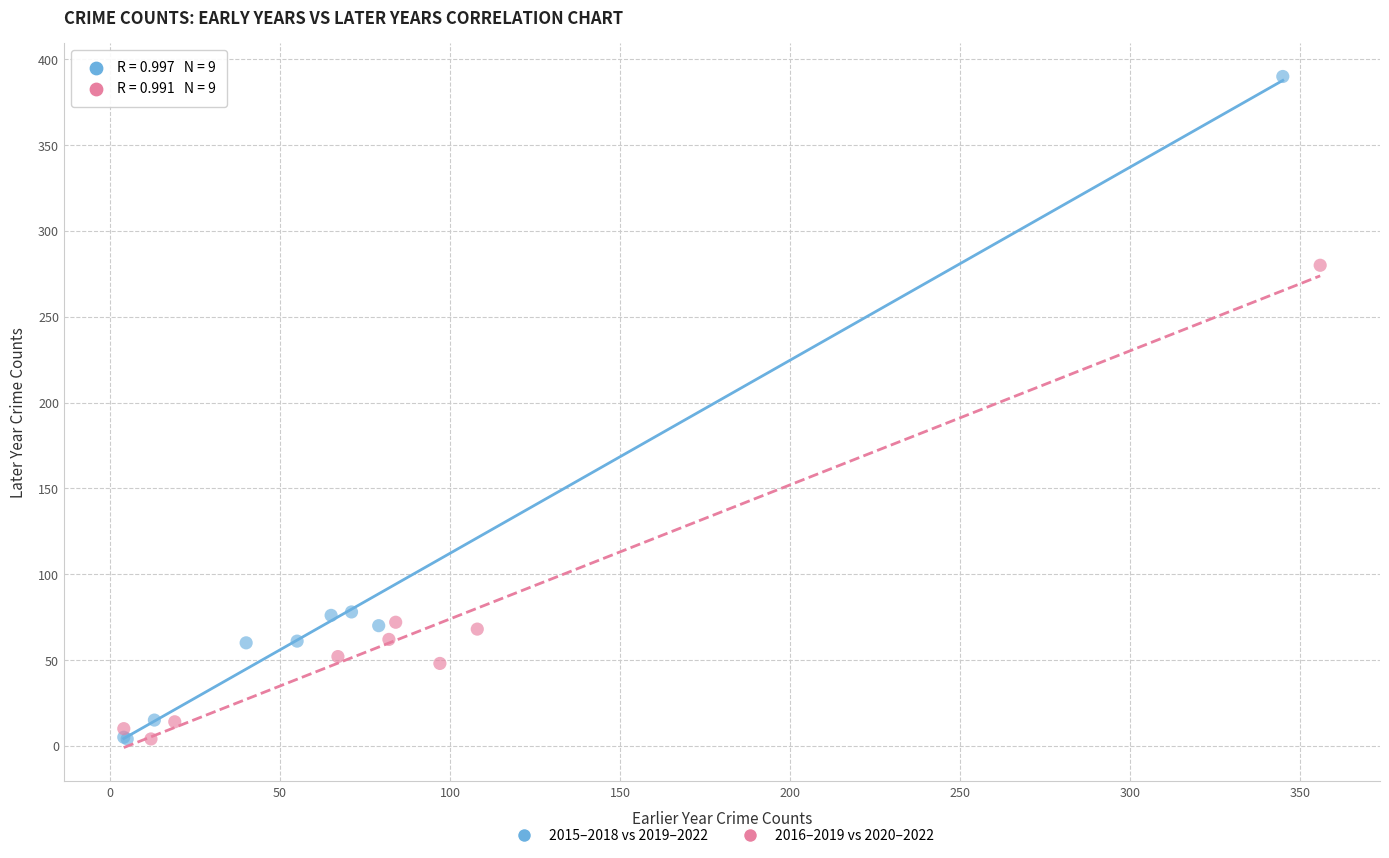

What are all the series names shown in the legend?

2015–2018 vs 2019–2022, 2016–2019 vs 2020–2022